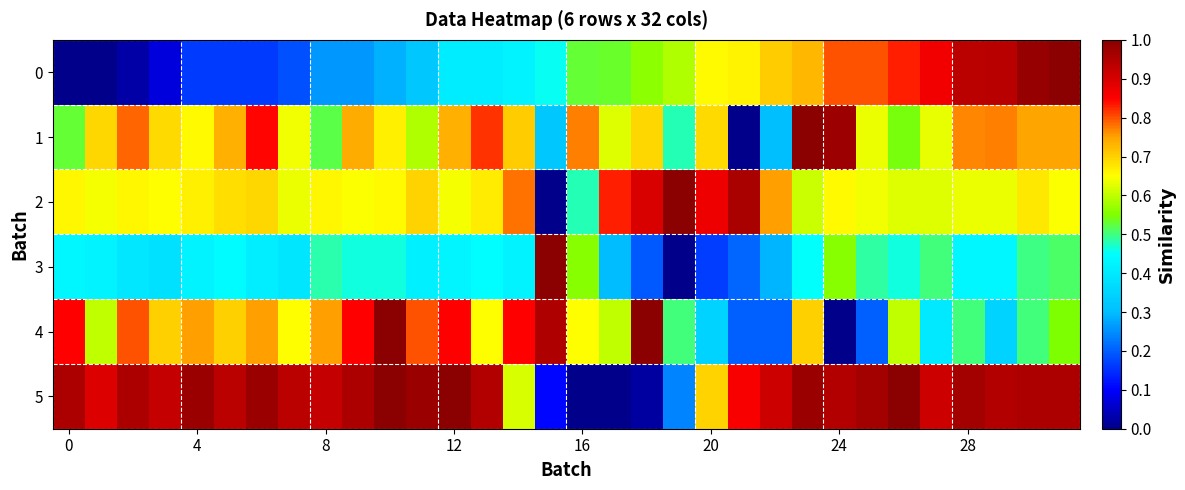

Rank the series by their maximum value, from lowest to highest.

0, 1, 2, 3, 4, 5